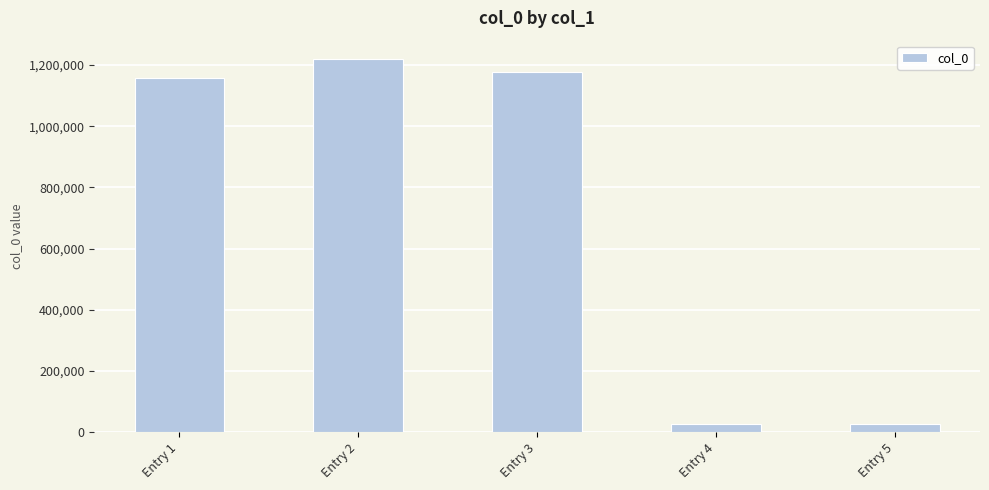

What is the value of the 2nd bar from the left?

1218646